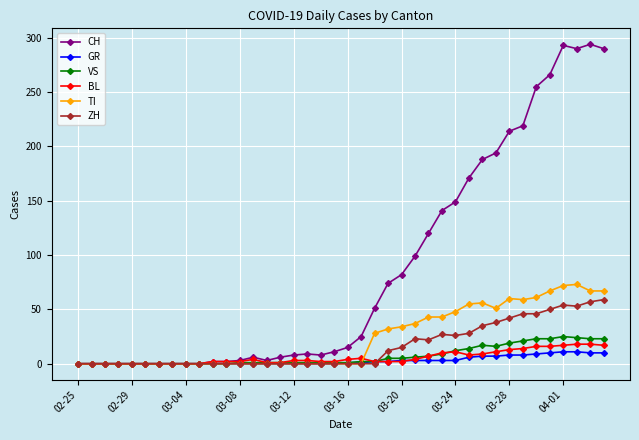

Which series has the largest range (max minus min)?

CH